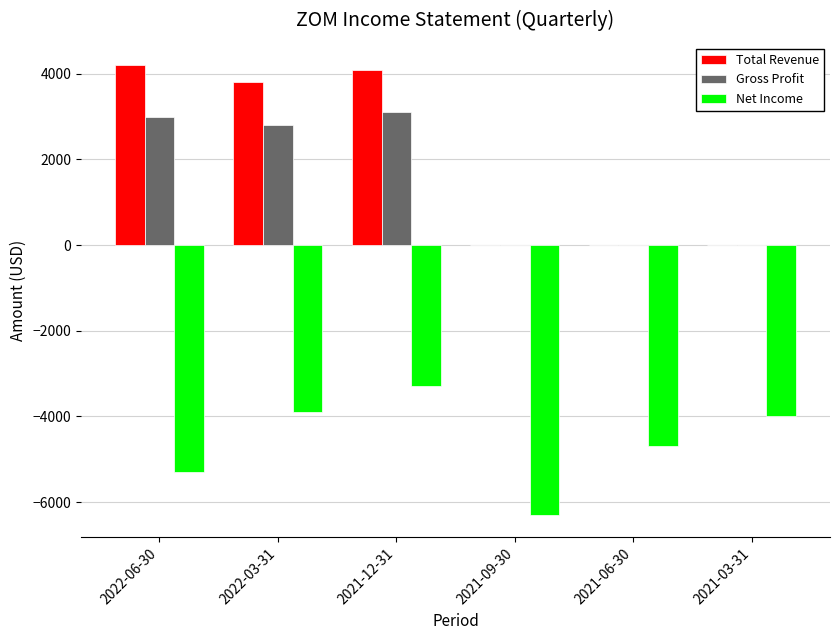

Which series has the largest total across all categories?

Total Revenue